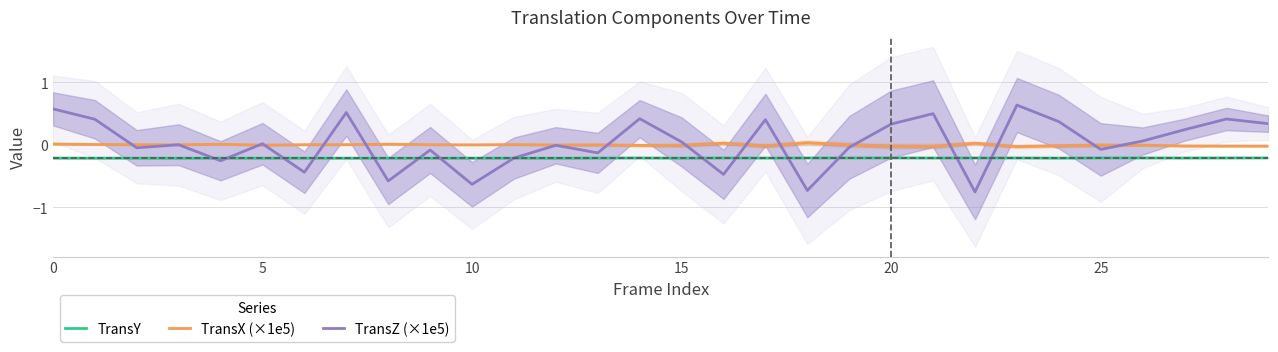

Reading left to right, transcribe all the data shown in this chart.

TransY: -0.2	-0.2	-0.2	-0.2	-0.2	-0.2	-0.2	-0.2	-0.2	-0.2	-0.2	-0.2	-0.2	-0.2	-0.2	-0.2	-0.2	-0.2	-0.2	-0.2	-0.2	-0.2	-0.2	-0.2	-0.2	-0.2	-0.2	-0.2	-0.2	-0.2
TransX (×1e5): 0.0	0.0	0.0	0.0	0.0	-0.0	0.0	0.0	0.0	0.0	-0.0	0.0	-0.0	-0.0	-0.0	-0.0	0.0	-0.0	0.0	-0.0	-0.0	-0.0	0.0	-0.0	-0.0	-0.0	-0.0	-0.0	-0.0	-0.0
TransZ (×1e5): 0.6	0.4	-0.0	0.0	-0.3	0.0	-0.4	0.5	-0.6	-0.1	-0.6	-0.2	-0.0	-0.1	0.4	0.0	-0.5	0.4	-0.7	-0.0	0.3	0.5	-0.8	0.6	0.4	-0.1	0.1	0.2	0.4	0.3